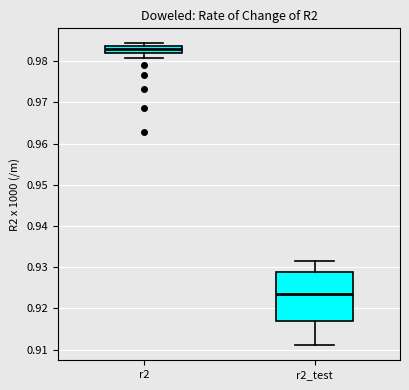

Which box is the tallest, from its lower edge to its upper edge?

r2_test